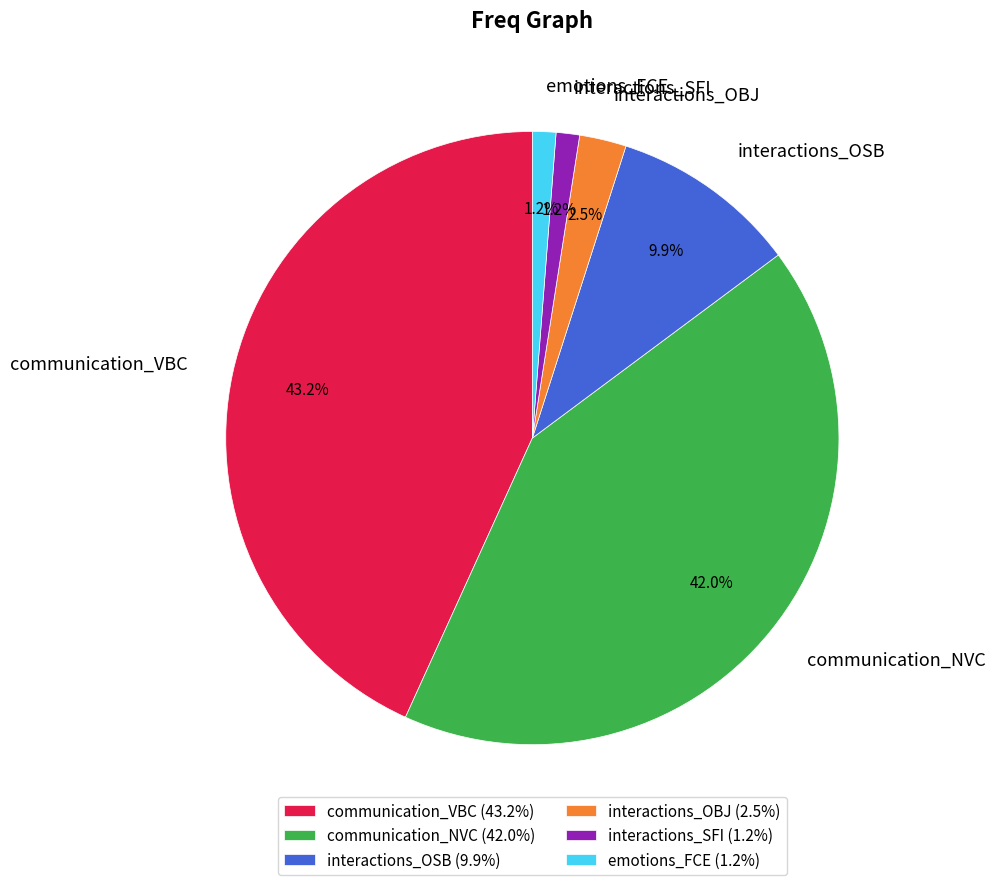

To the nearest percent, what is the combined percentage of communication_NVC and emotions_FCE?

43%